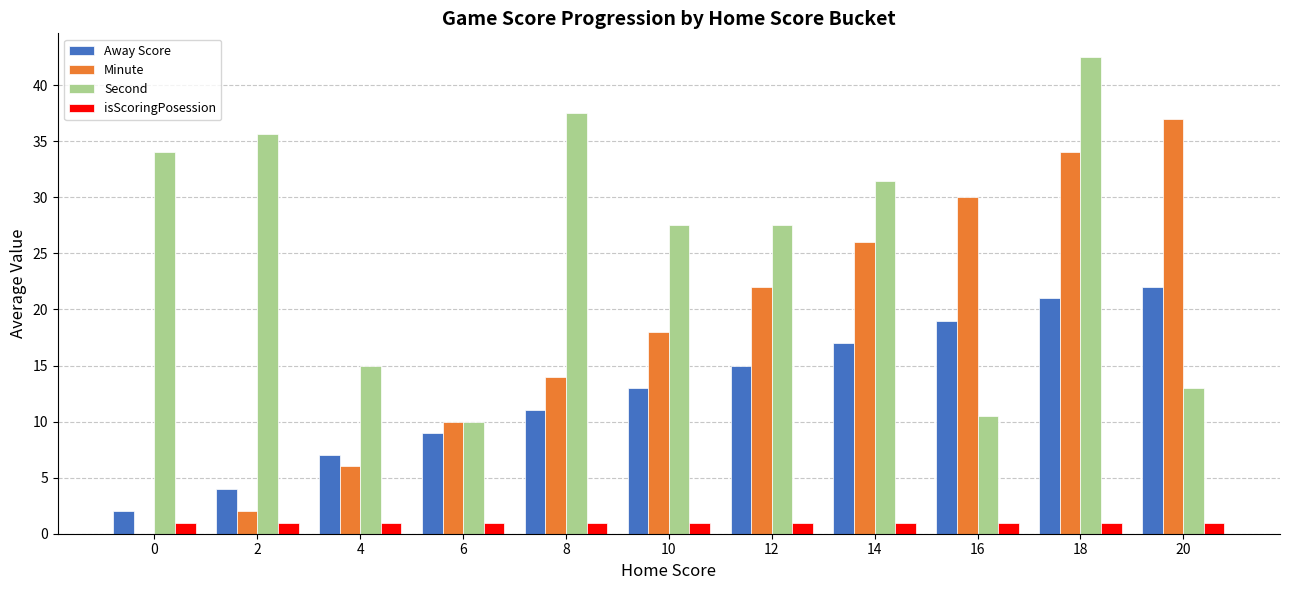

What is the sum of all Away Score values?

140.0